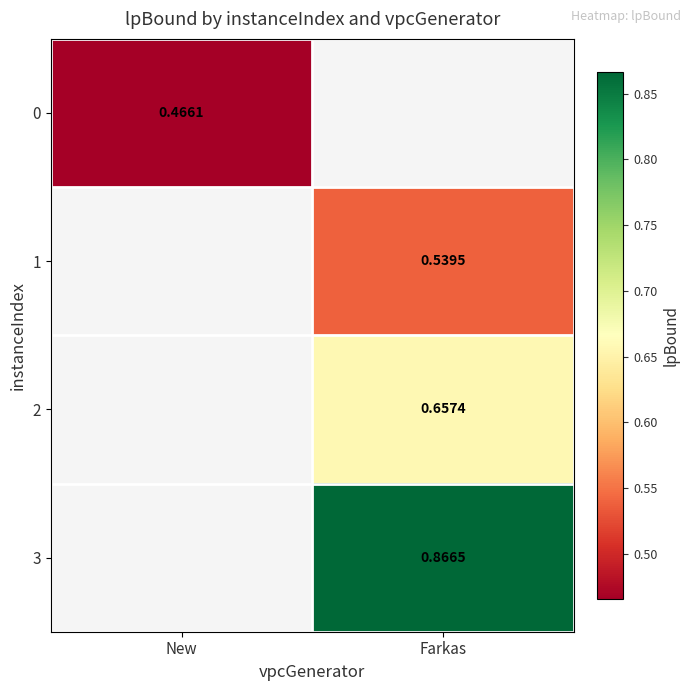

What is the lowest value of the 0 series?

0.5